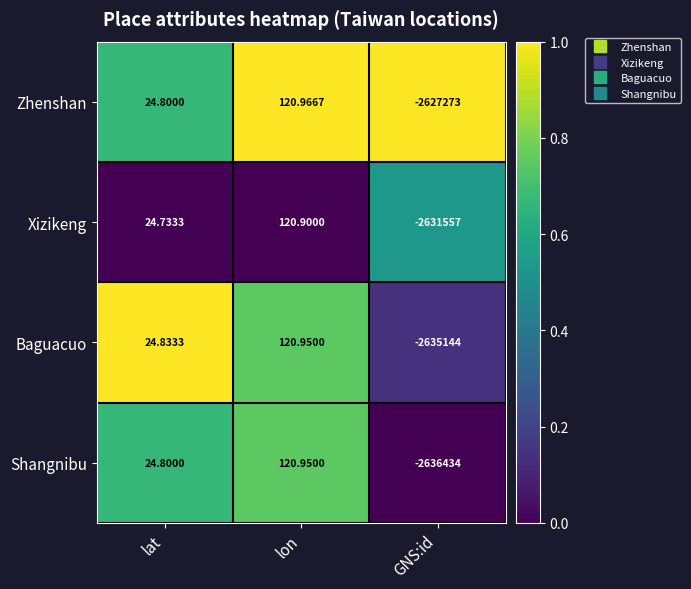

Count the number of data series in this chart.

4